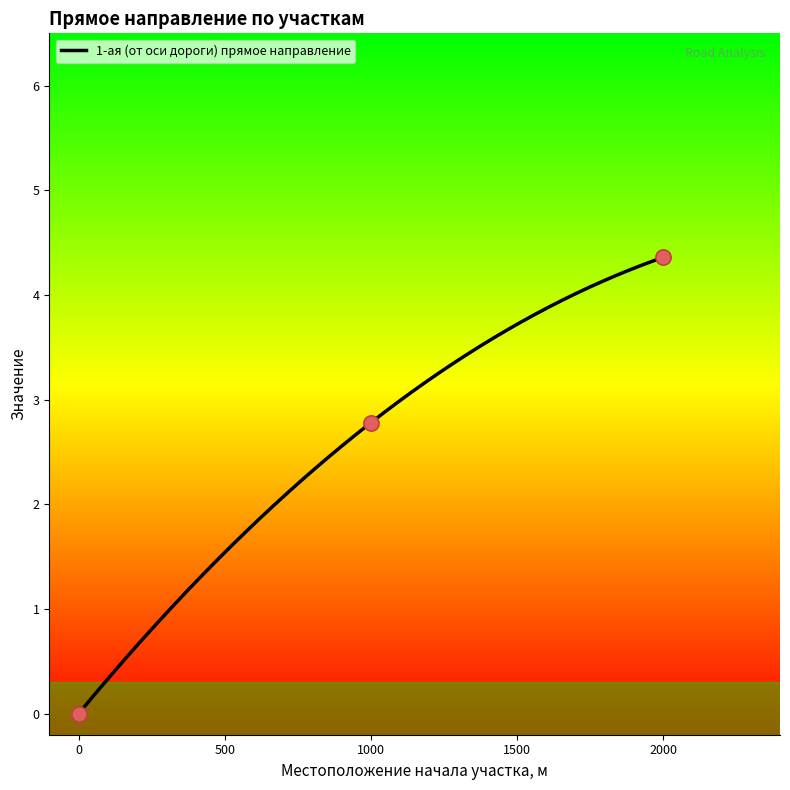

What is the change in value from 1000 to 2000?

+1.6